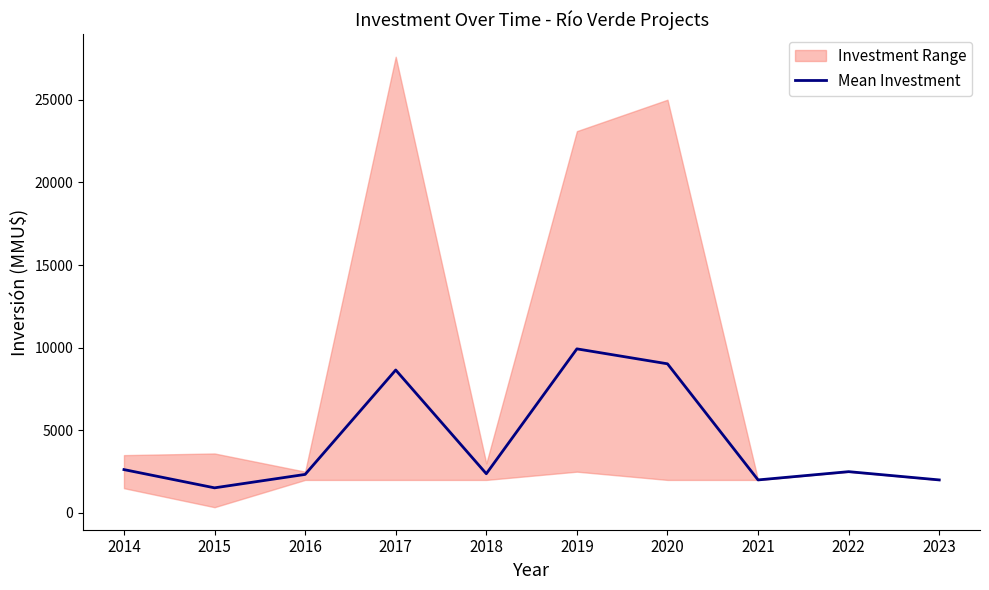

What is the minimum value shown in the chart?

1521.4